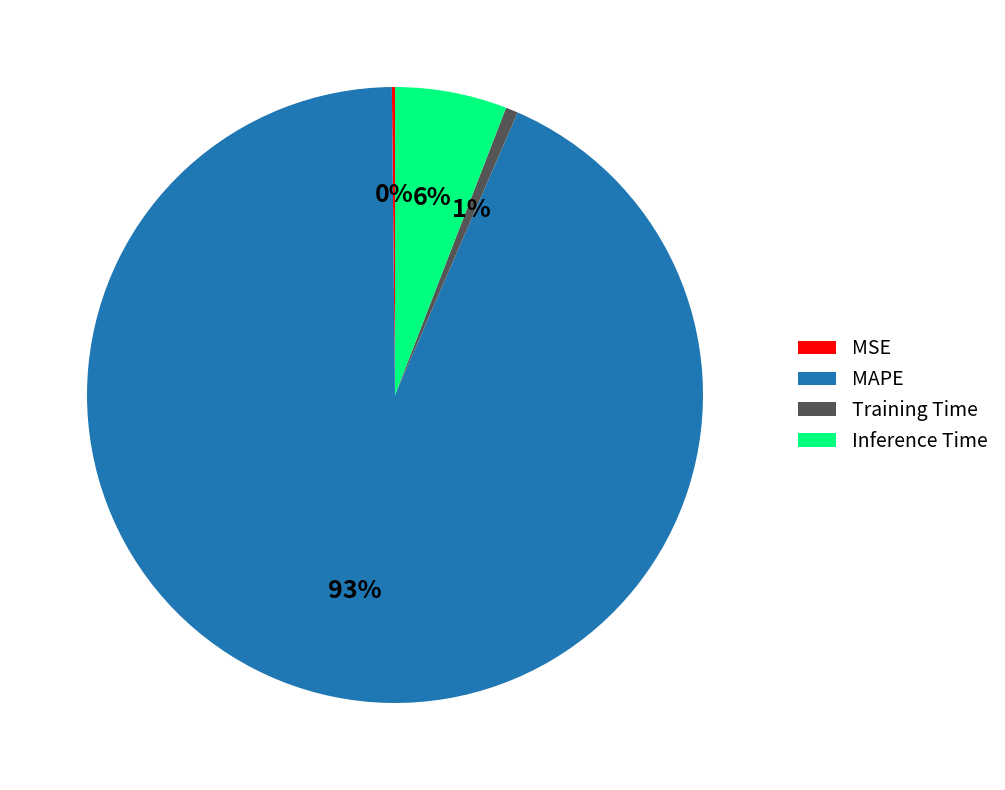

Which has a higher value, MAPE or Training Time?

MAPE